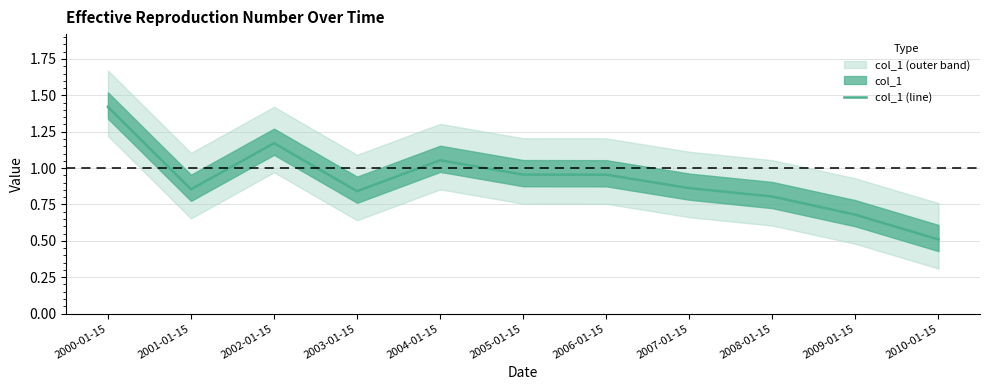

Rank the categories by value from highest to lowest.

2000-01-15, 2002-01-15, 2004-01-15, 2005-01-15, 2006-01-15, 2007-01-15, 2001-01-15, 2003-01-15, 2008-01-15, 2009-01-15, 2010-01-15